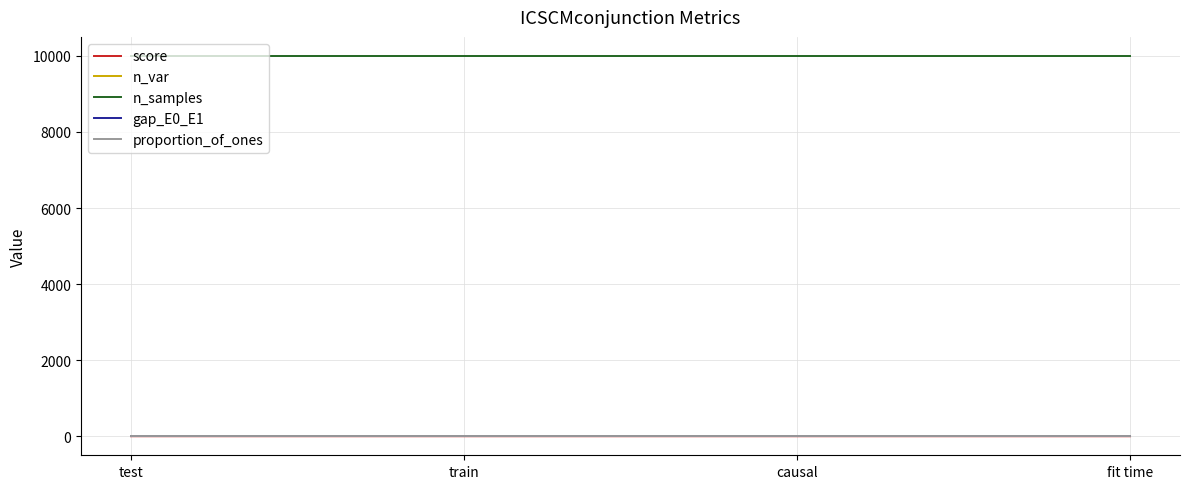

What are all the series names shown in the legend?

score, n_var, n_samples, gap_E0_E1, proportion_of_ones